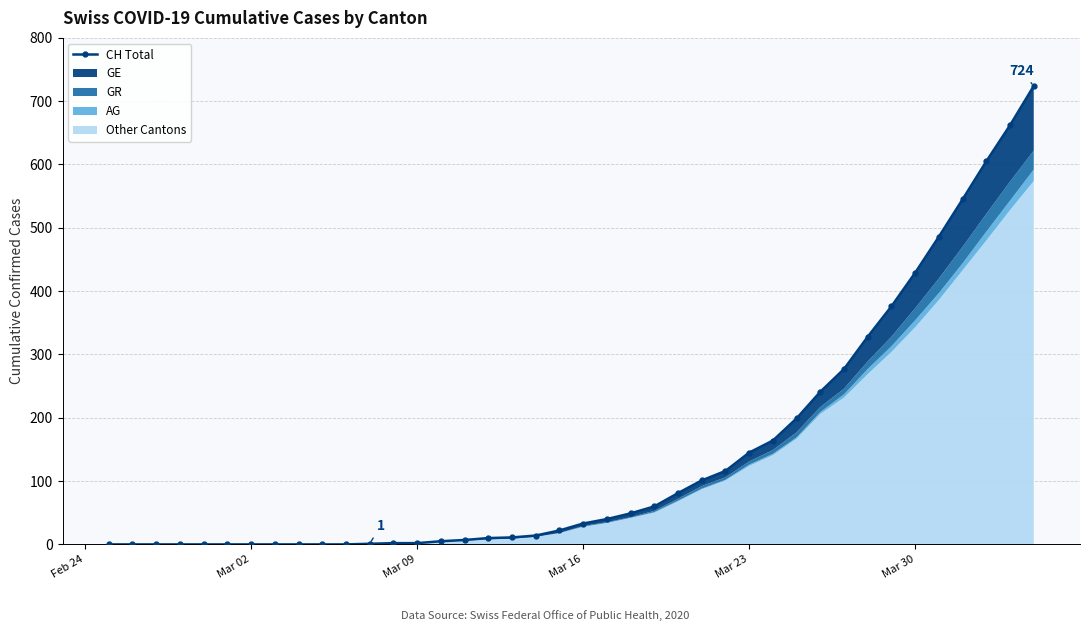

What is the difference between the second highest and minimum values?

662